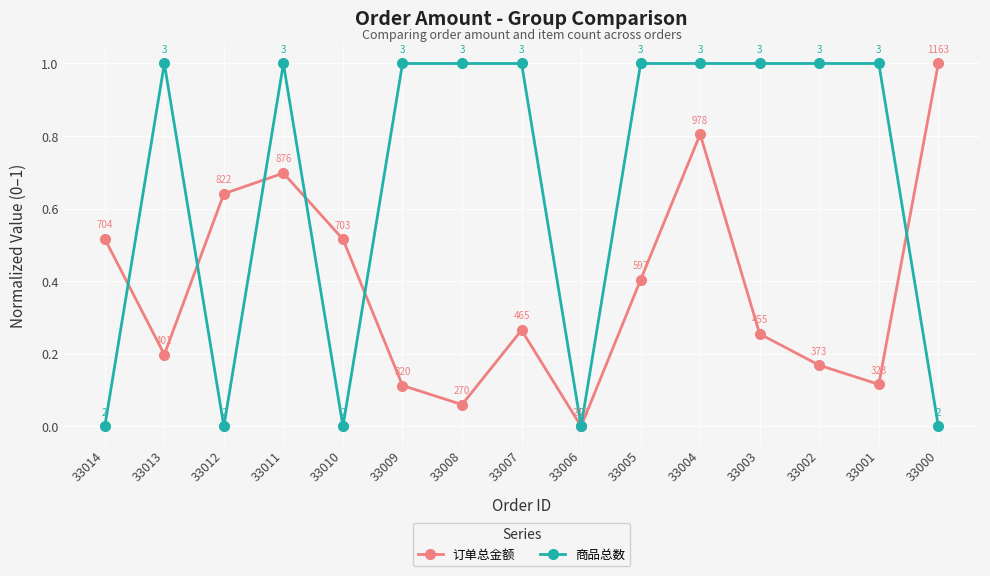

Where is the first local minimum for 订单总金额?

33013